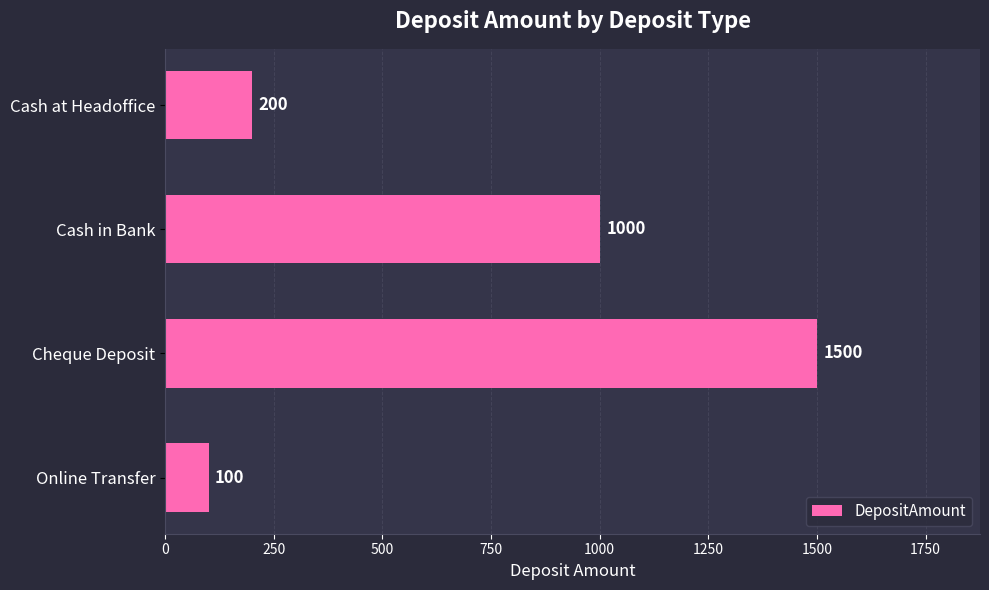

What value does the data have at Cash at Headoffice, to the nearest 50?

200